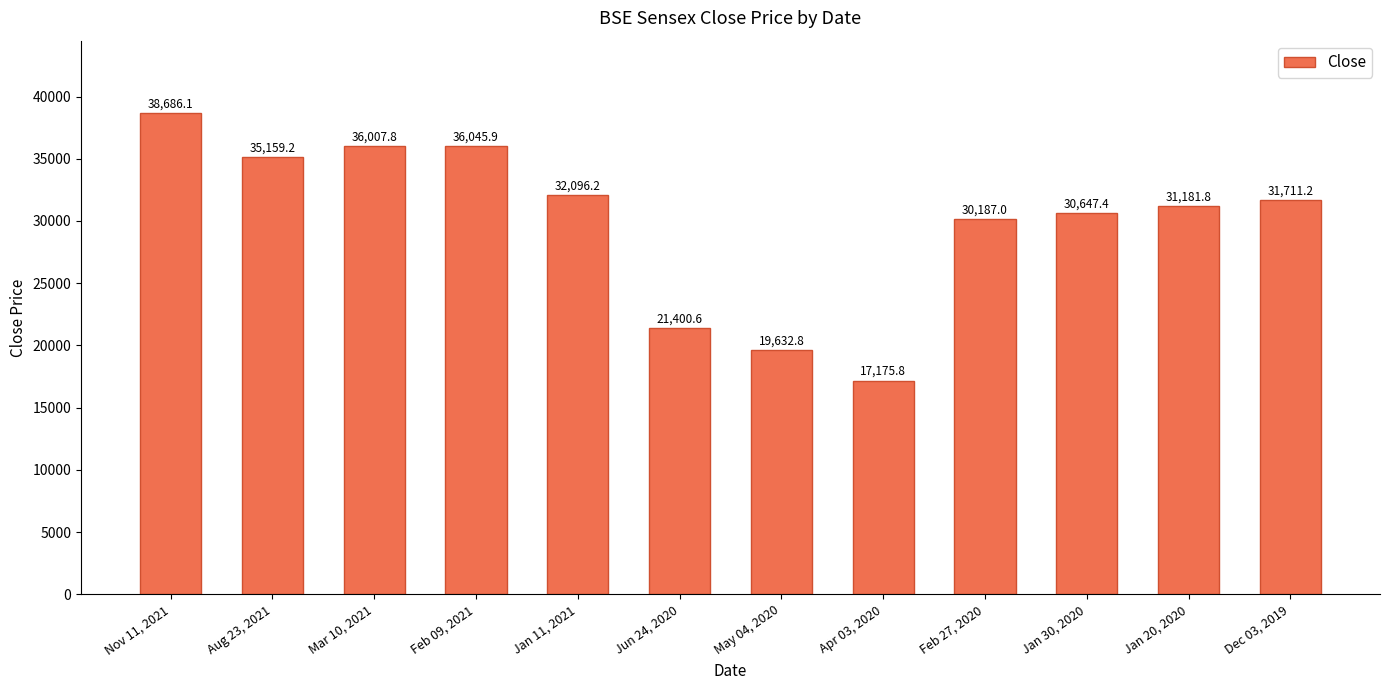

List the labels in order of value, largest first.

Nov 11, 2021, Feb 09, 2021, Mar 10, 2021, Aug 23, 2021, Jan 11, 2021, Dec 03, 2019, Jan 20, 2020, Jan 30, 2020, Feb 27, 2020, Jun 24, 2020, May 04, 2020, Apr 03, 2020